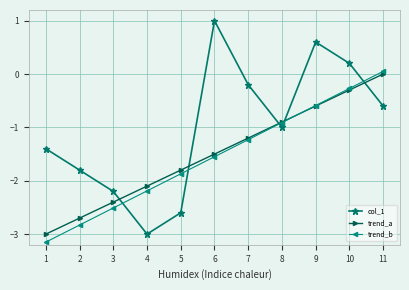

True or false: col_1 has more than 0 points higher than both neighbors.

True